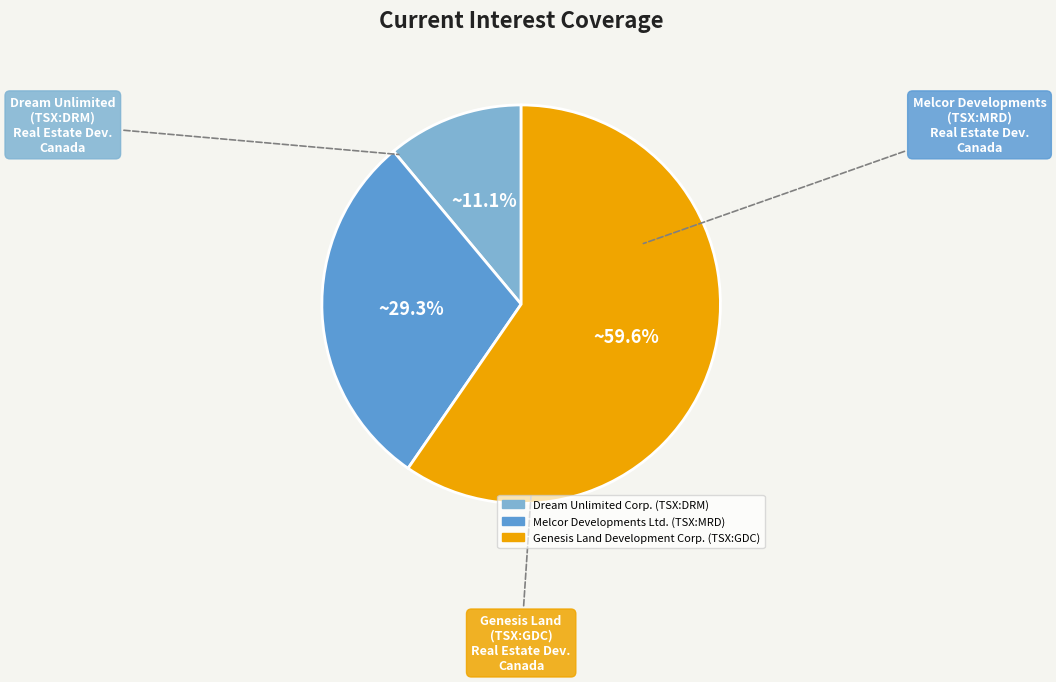

Approximately how many times larger is the value at Dream Unlimited Corp. (TSX:DRM) compared to Melcor Developments Ltd. (TSX:MRD)?

0.4